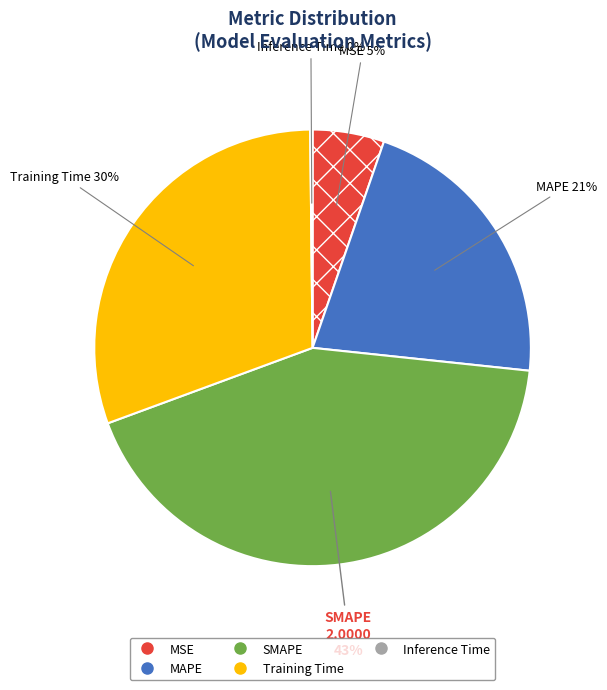

Does MSE represent more than half of the total?

No